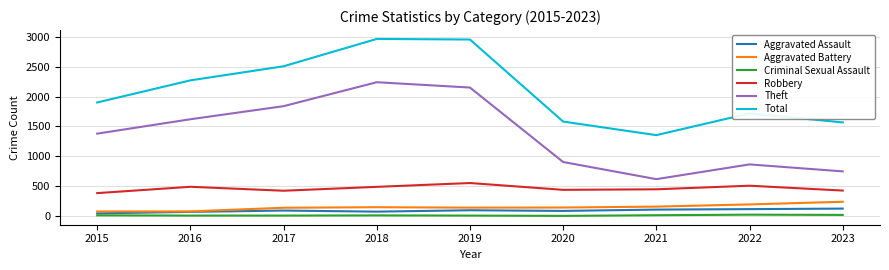

What is the lowest value of the Aggravated Battery series?

77